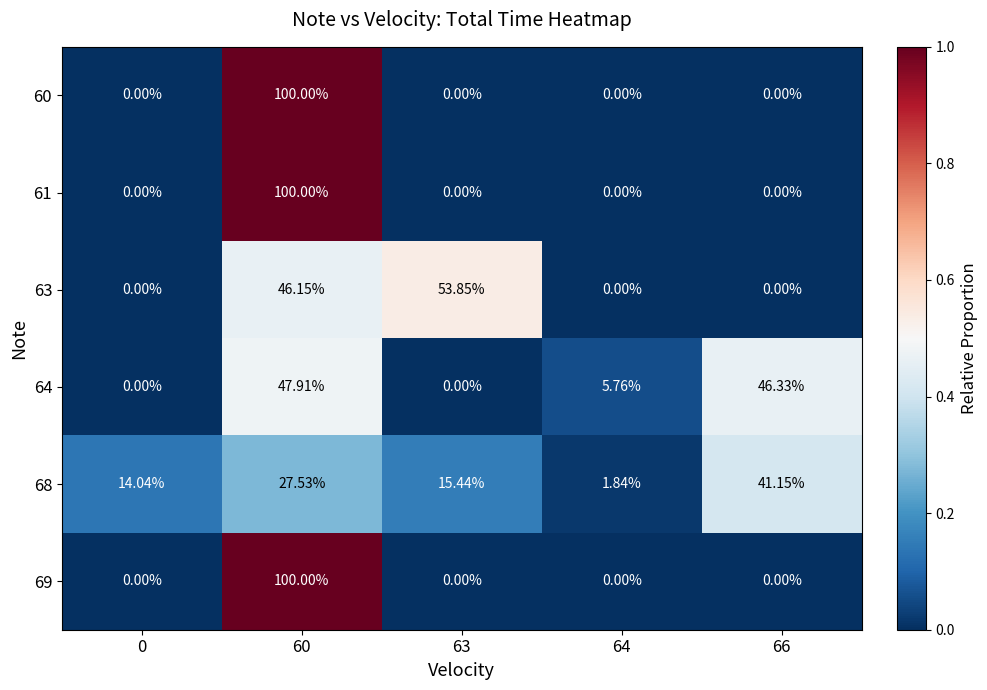

Is the value of 64 at 64 greater than the value of 60 at 63?

Yes